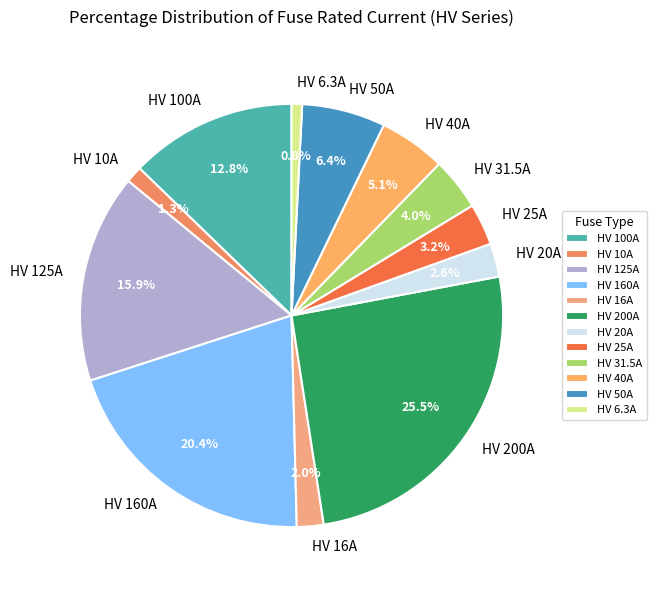

What percentage do HV 200A and HV 31.5A together represent?

29.5%